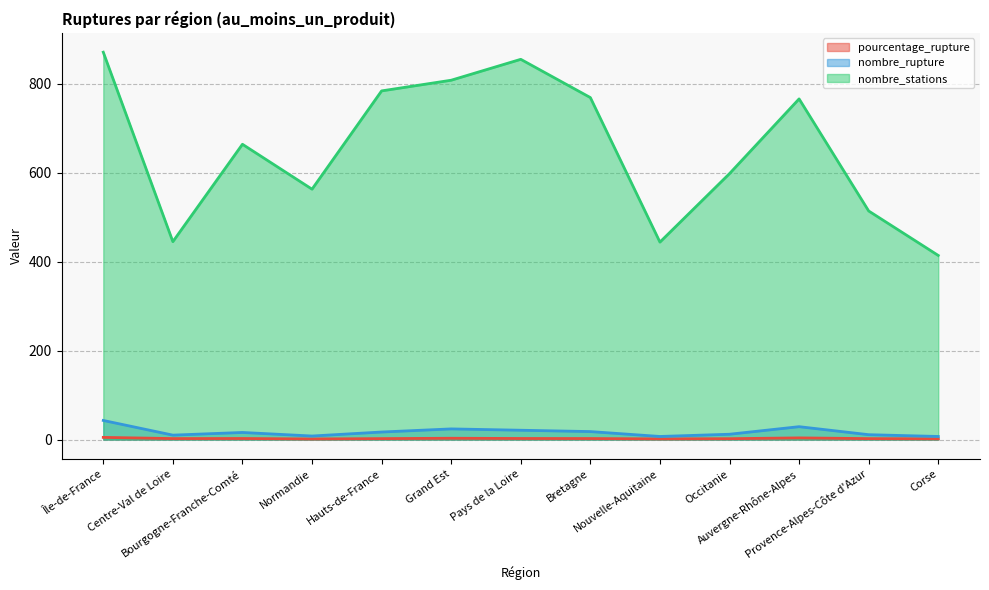

Reading left to right, extract all data points from this chart.

pourcentage_rupture: Île-de-France=4.9	Centre-Val de Loire=2.2	Bourgogne-Franche-Comté=2.4	Normandie=1.4	Hauts-de-France=2.2	Grand Est=3.0	Pays de la Loire=2.5	Bretagne=2.3	Nouvelle-Aquitaine=1.6	Occitanie=2.0	Auvergne-Rhône-Alpes=3.8	Provence-Alpes-Côte d'Azur=2.1	Corse=1.7
nombre_rupture: Île-de-France=43.0	Centre-Val de Loire=10.0	Bourgogne-Franche-Comté=16.0	Normandie=8.0	Hauts-de-France=17.0	Grand Est=24.0	Pays de la Loire=21.0	Bretagne=18.0	Nouvelle-Aquitaine=7.0	Occitanie=12.0	Auvergne-Rhône-Alpes=29.0	Provence-Alpes-Côte d'Azur=11.0	Corse=7.0
nombre_stations: Île-de-France=871.0	Centre-Val de Loire=445.0	Bourgogne-Franche-Comté=664.0	Normandie=563.0	Hauts-de-France=784.0	Grand Est=808.0	Pays de la Loire=855.0	Bretagne=769.0	Nouvelle-Aquitaine=444.0	Occitanie=598.0	Auvergne-Rhône-Alpes=766.0	Provence-Alpes-Côte d'Azur=514.0	Corse=414.0